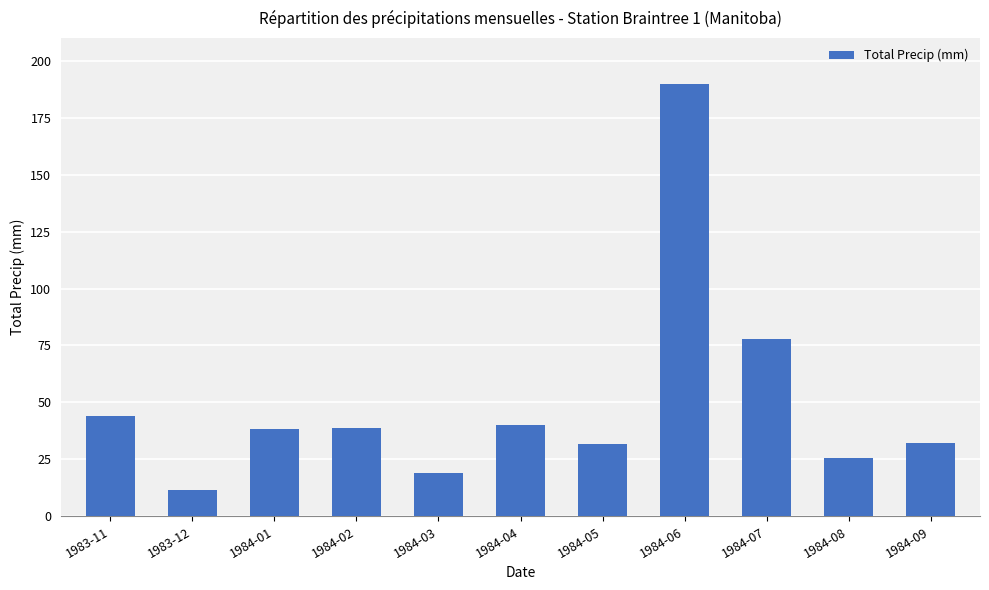

Count the number of data series in this chart.

1